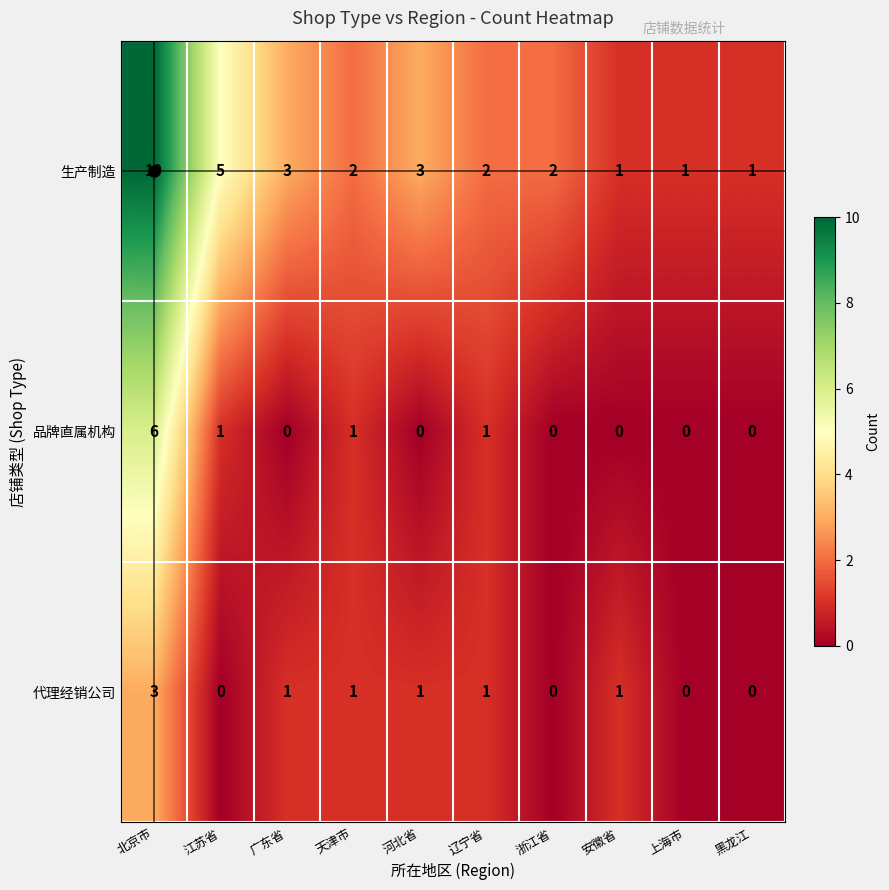

At how many categories does at least one series exceed 8?

1